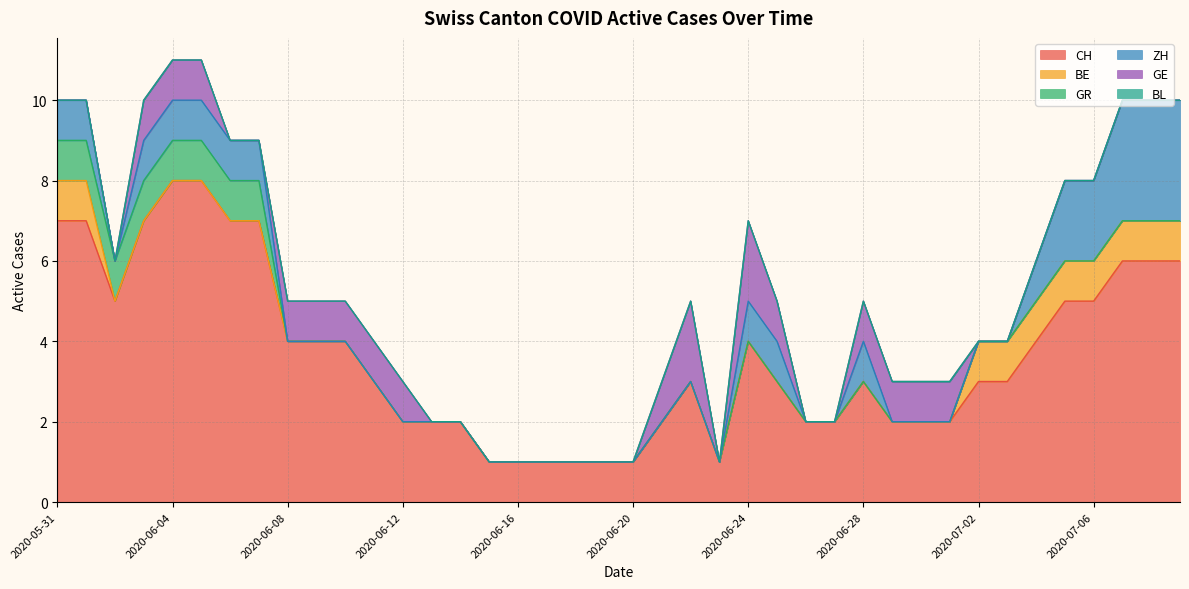

Reading left to right, list all the values displayed in this chart.

CH: 7	7	5	7	8	8	7	7	4	4	4	3	2	2	2	1	1	1	1	1	1	2	3	1	4	3	2	2	3	2	2	2	3	3	4	5	5	6	6	6
BE: 1	1	0	0	0	0	0	0	0	0	0	0	0	0	0	0	0	0	0	0	0	0	0	0	0	0	0	0	0	0	0	0	1	1	1	1	1	1	1	1
GR: 1	1	1	1	1	1	1	1	0	0	0	0	0	0	0	0	0	0	0	0	0	0	0	0	0	0	0	0	0	0	0	0	0	0	0	0	0	0	0	0
ZH: 1	1	0	1	1	1	1	1	0	0	0	0	0	0	0	0	0	0	0	0	0	0	0	0	1	1	0	0	1	0	0	0	0	0	1	2	2	3	3	3
GE: 0	0	0	1	1	1	0	0	1	1	1	1	1	0	0	0	0	0	0	0	0	1	2	0	2	1	0	0	1	1	1	1	0	0	0	0	0	0	0	0
BL: 0	0	0	0	0	0	0	0	0	0	0	0	0	0	0	0	0	0	0	0	0	0	0	0	0	0	0	0	0	0	0	0	0	0	0	0	0	0	0	0